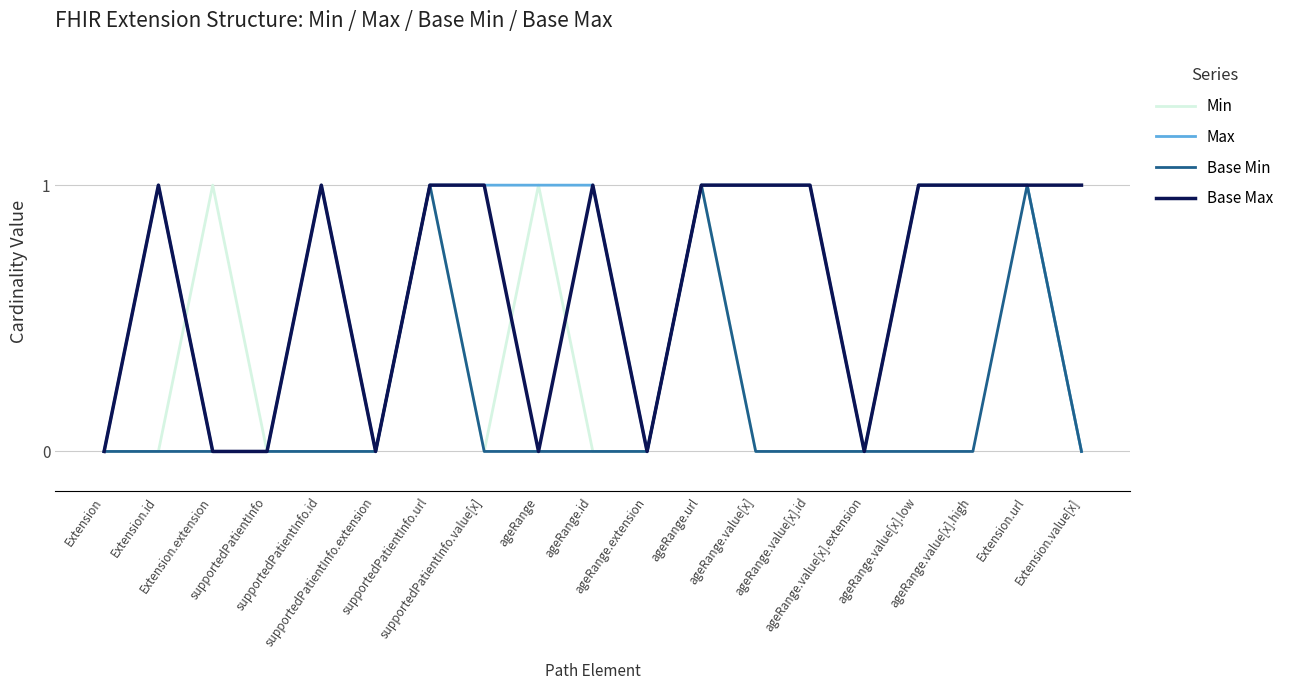

At which category is the sum across all series the highest?

supportedPatientInfo.url